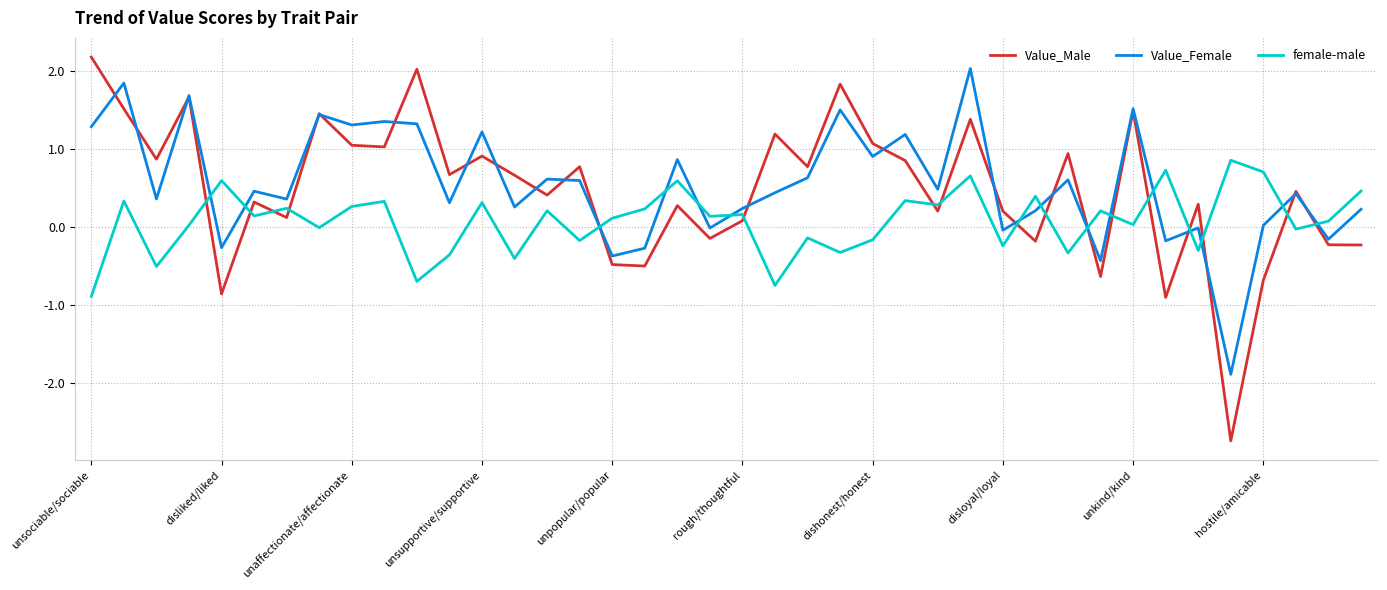

What is the greatest value displayed?

2.2